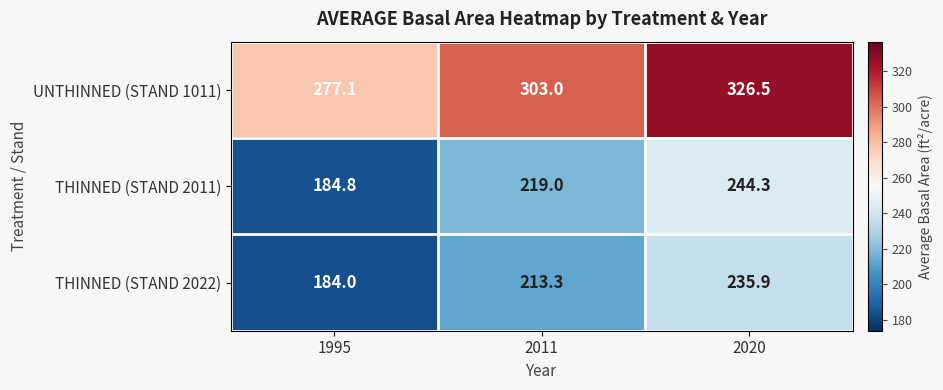

What is the total value across all series at 1995?

645.9